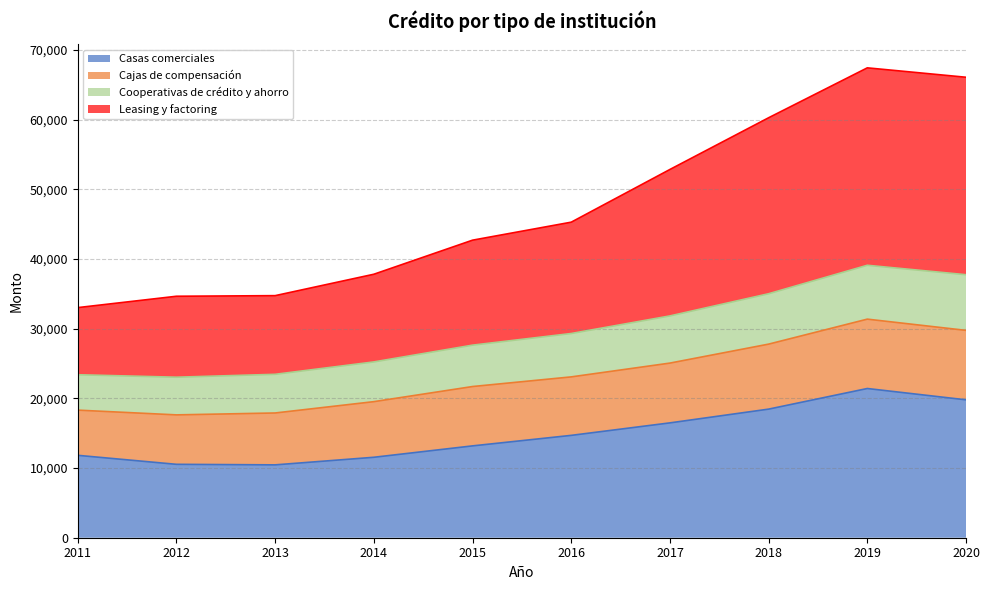

Which category has the highest value in the Casas comerciales series?

2019